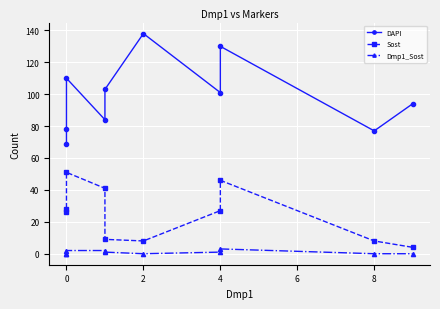

True or false: Sost and DAPI intersect in this chart.

False